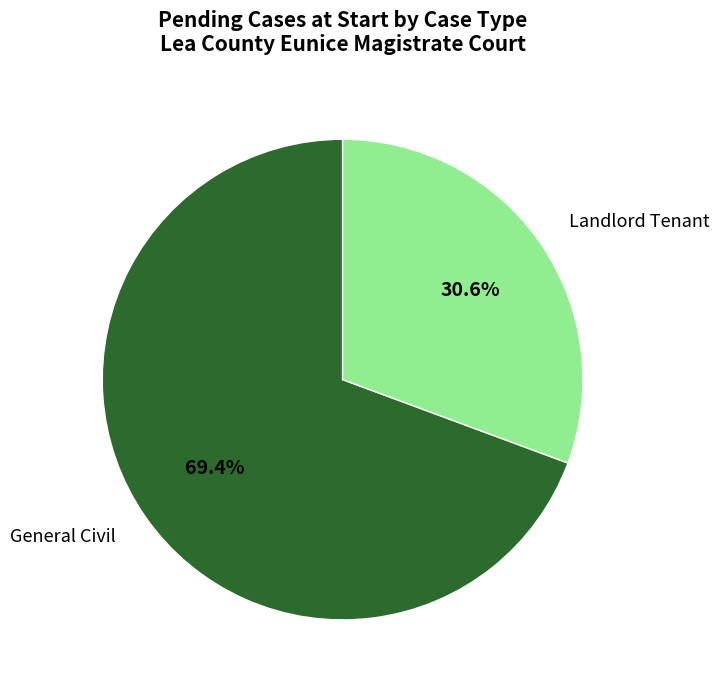

Which slice represents more than half of the pie?

General Civil